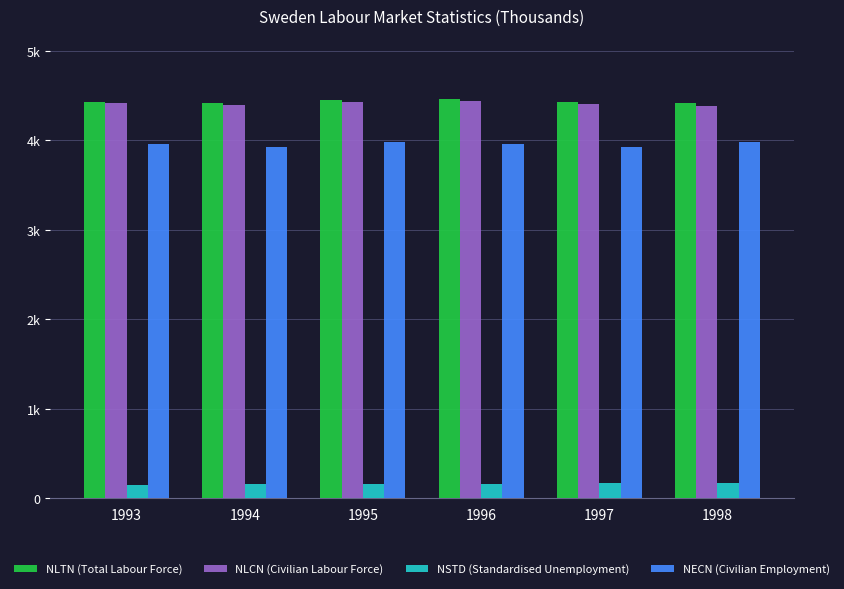

What is the highest value of the NLCN (Civilian Labour Force) series?

4442.8